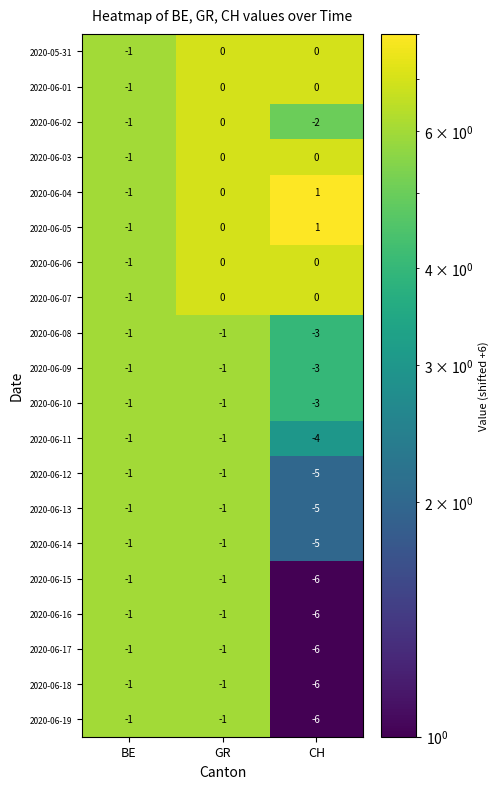

What is the sum of the 2020-06-11 values at CH and GR?

-5